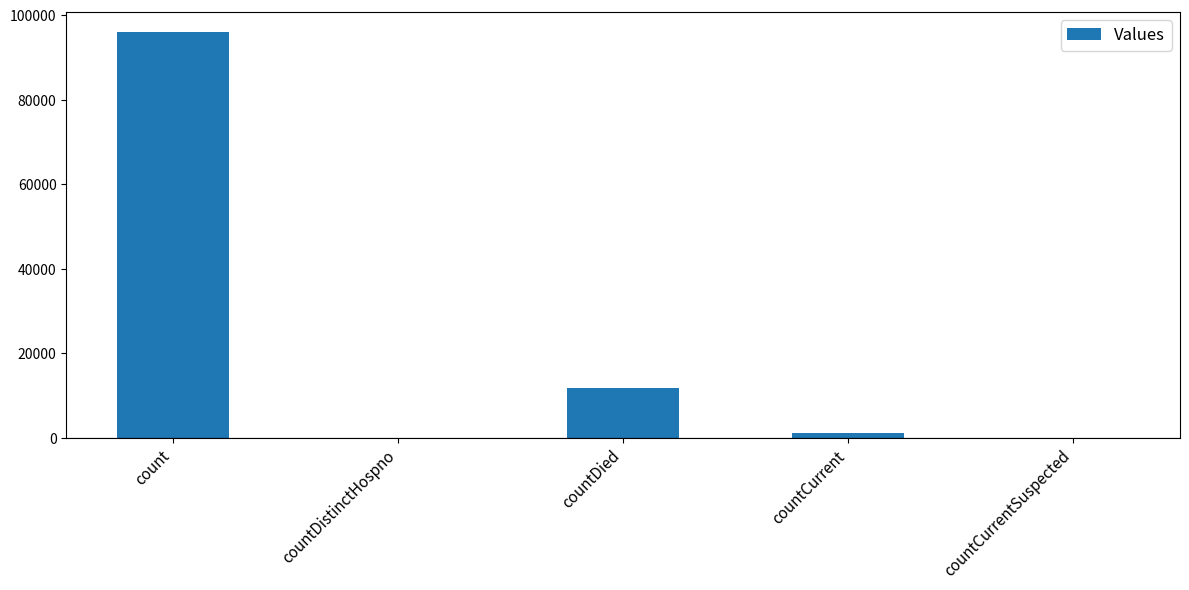

What is the maximum value shown in the chart?

95931